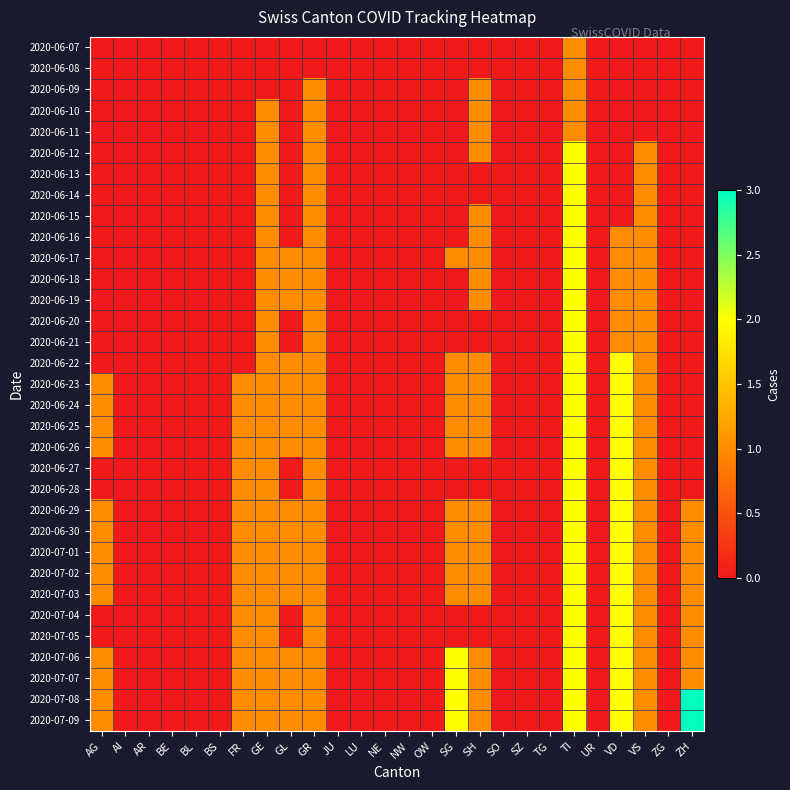

Which category has the lowest value across all series?

AG